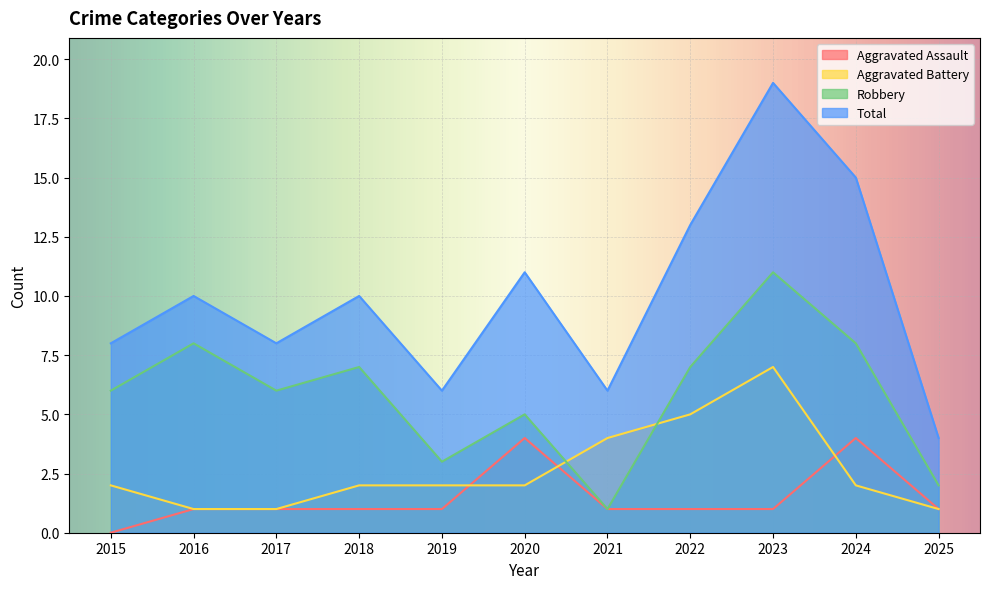

Does the chart display data point markers on the line(s)?

No